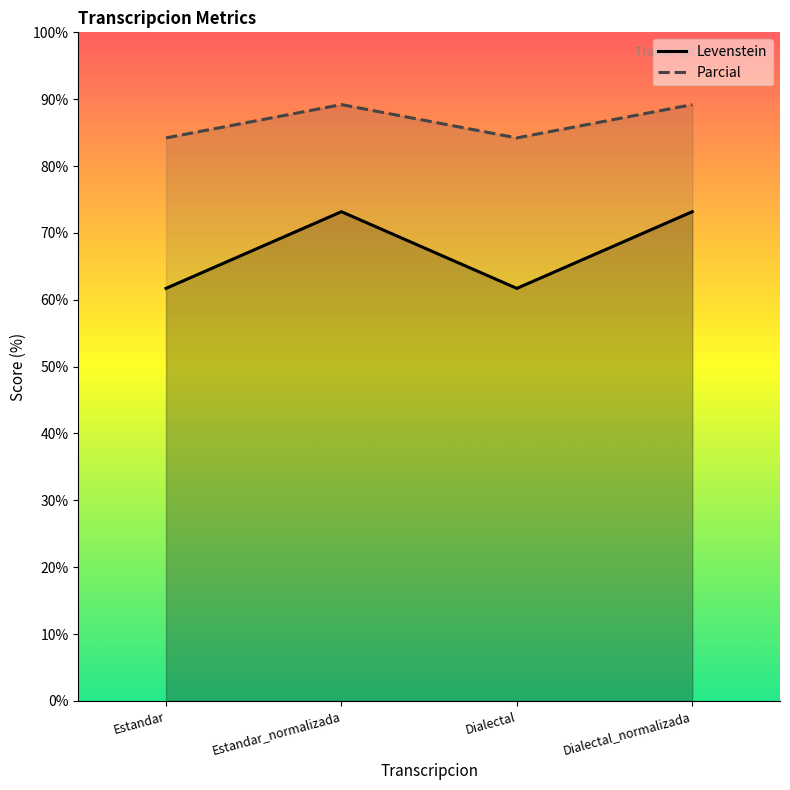

Which label corresponds to the largest value in the chart?

Estandar_normalizada